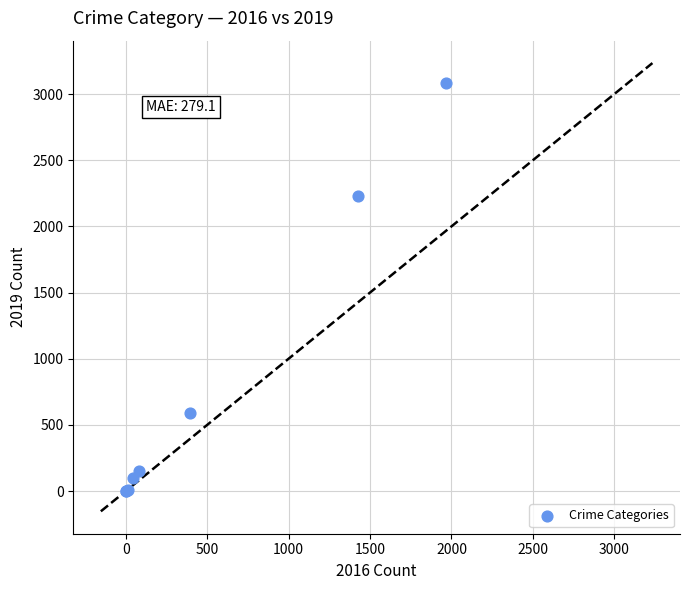

What Y value in the scatter plot is closest to 1540?

2230